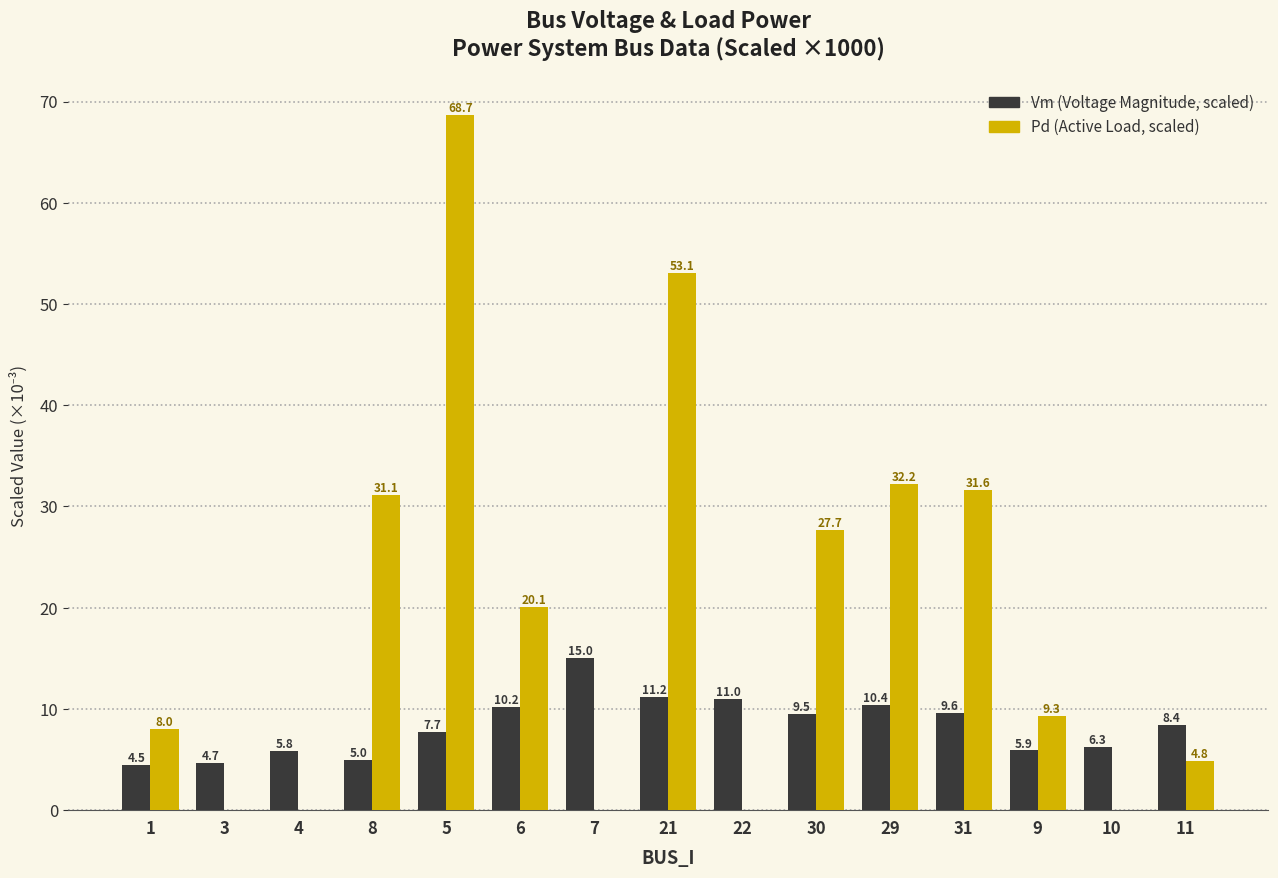

At which category is the sum across all series the highest?

5